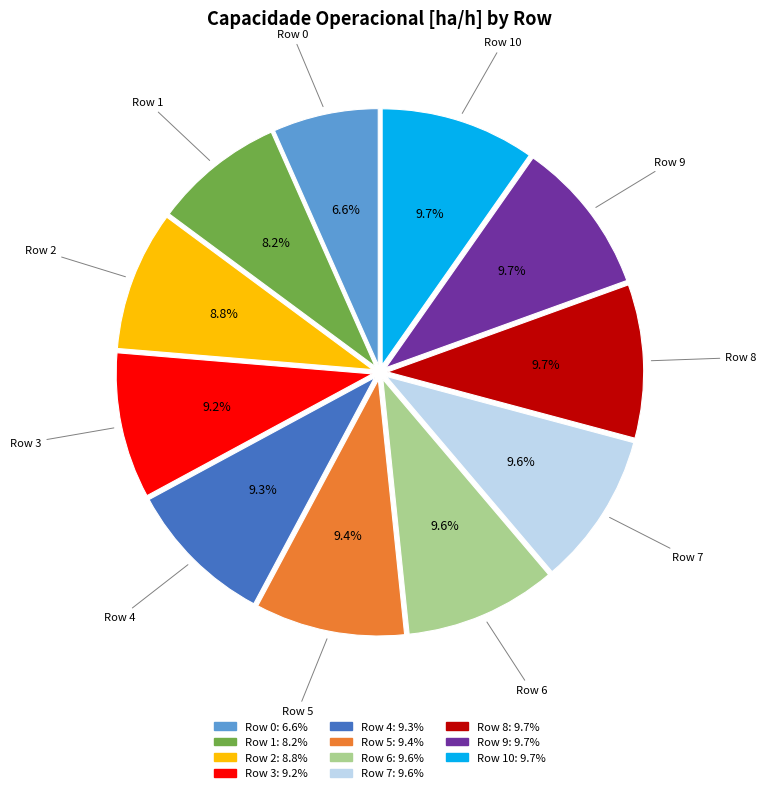

Count the number of slices in the pie.

11